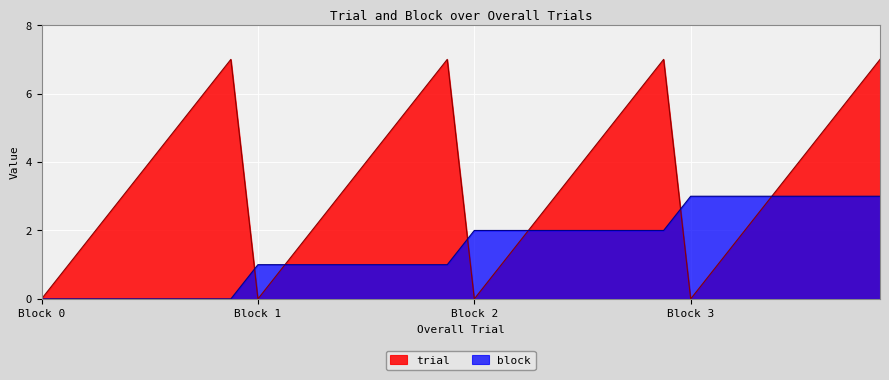

The block series shows 3 at 28. True or false?

True